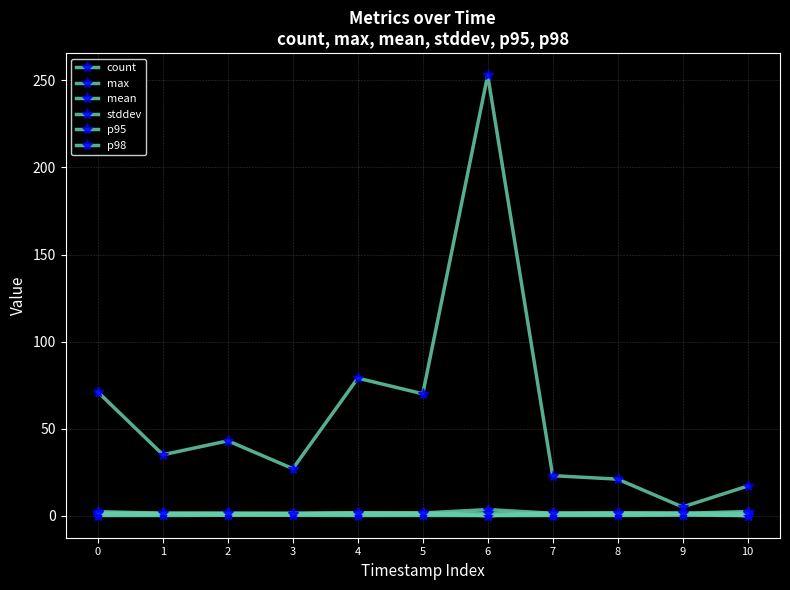

How many lines are shown in the chart?

6